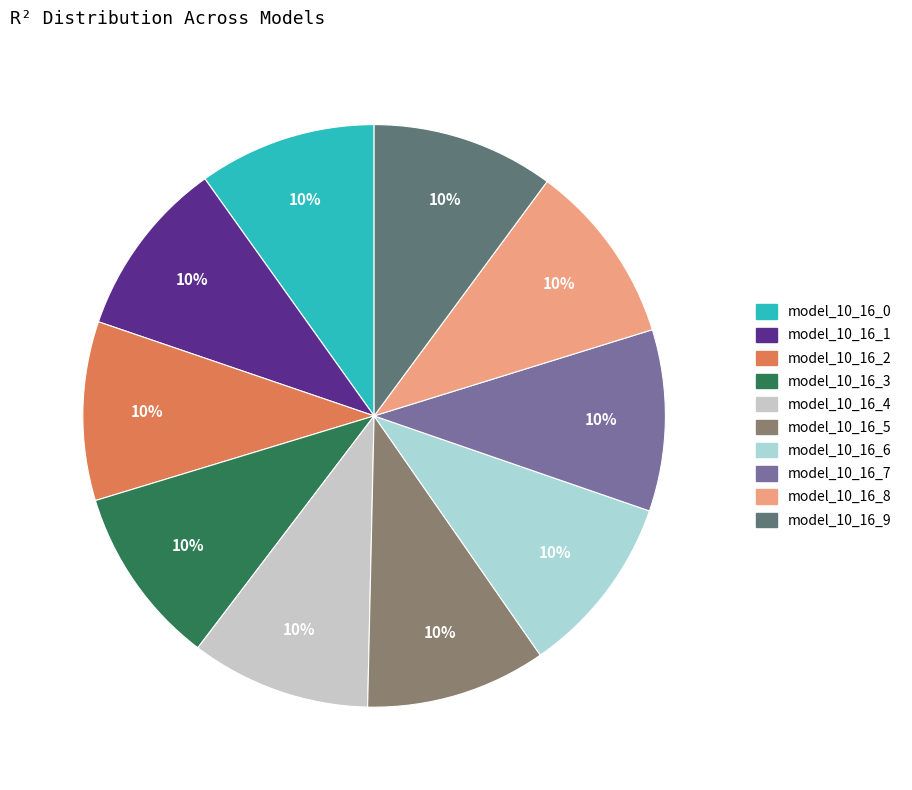

Count the number of slices in the pie.

10